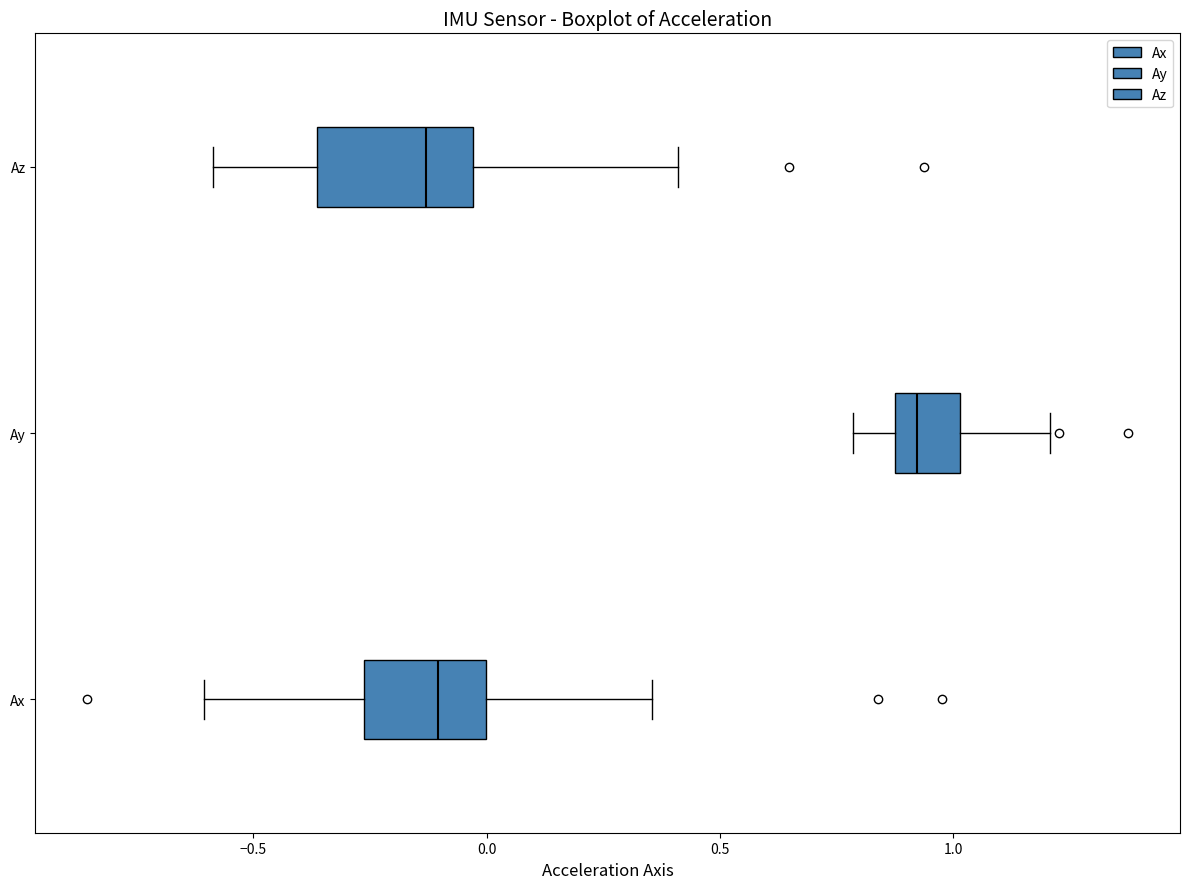

Reading bottom to top, transcribe this box plot: for each box, give where its median line is, the range the box spans, and where its two whiskers end, as read against the x-axis. The values are not printed on the chart, so give them approximately, as read against the axis.

Ax: median -0.10, box -0.25 to 0.00, whiskers -0.60 to 0.35
Ay: median 0.90 (just right of the box's left edge), box 0.90 to 1.00, whiskers 0.80 to 1.20
Az: median -0.15, box -0.35 to -0.05, whiskers -0.60 to 0.40